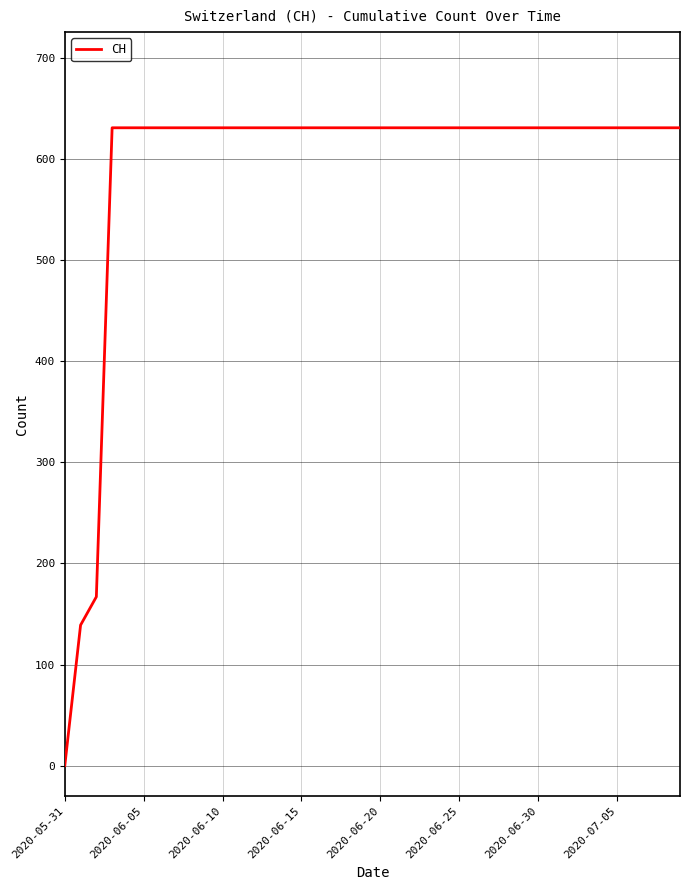

Does the chart have visible grid lines?

Yes